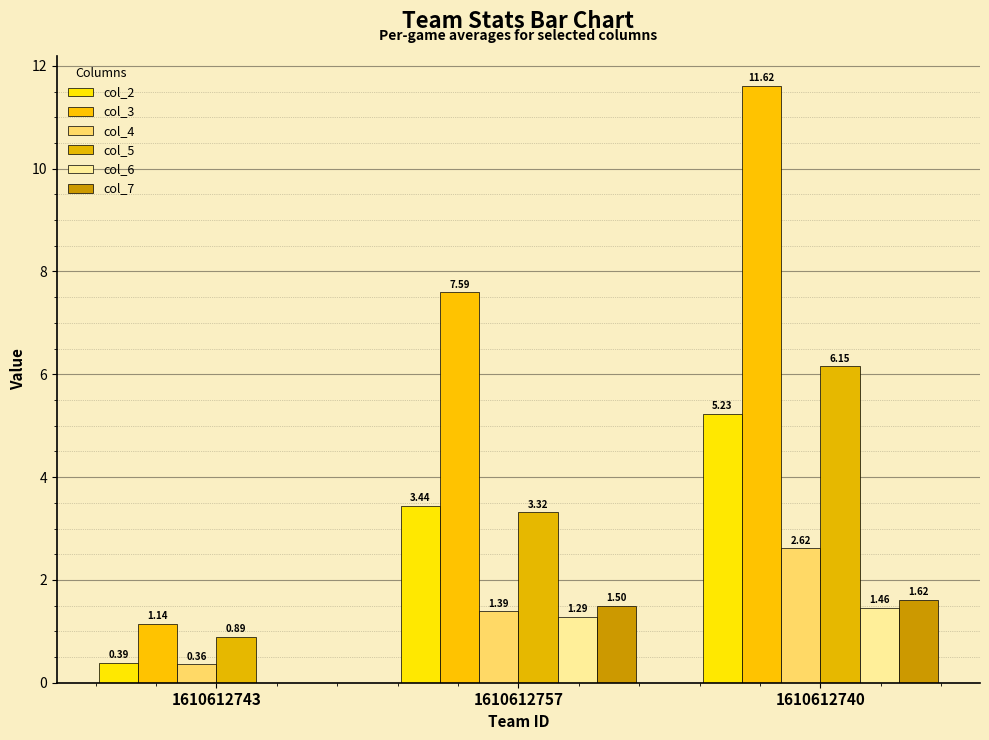

How many series are shown in this chart?

6